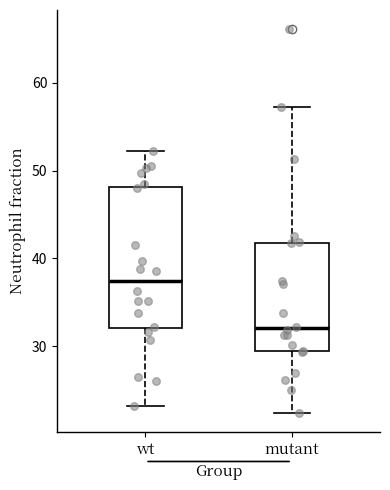

Which box is the tallest, from its lower edge to its upper edge?

wt